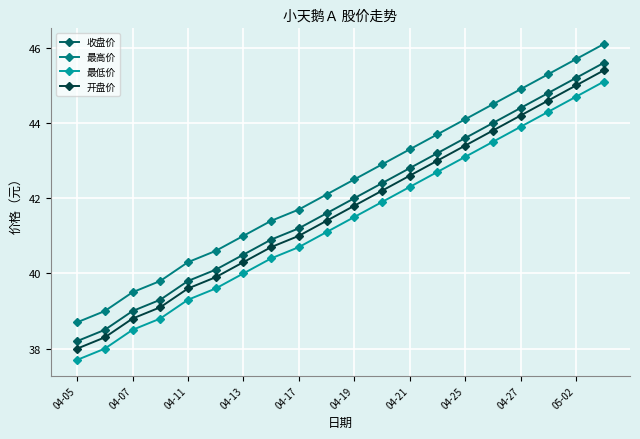

What are all the series names shown in the legend?

收盘价, 最高价, 最低价, 开盘价